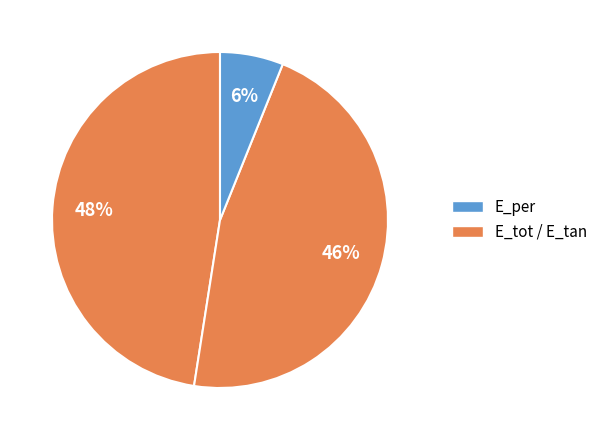

How many segments does this pie chart have?

3